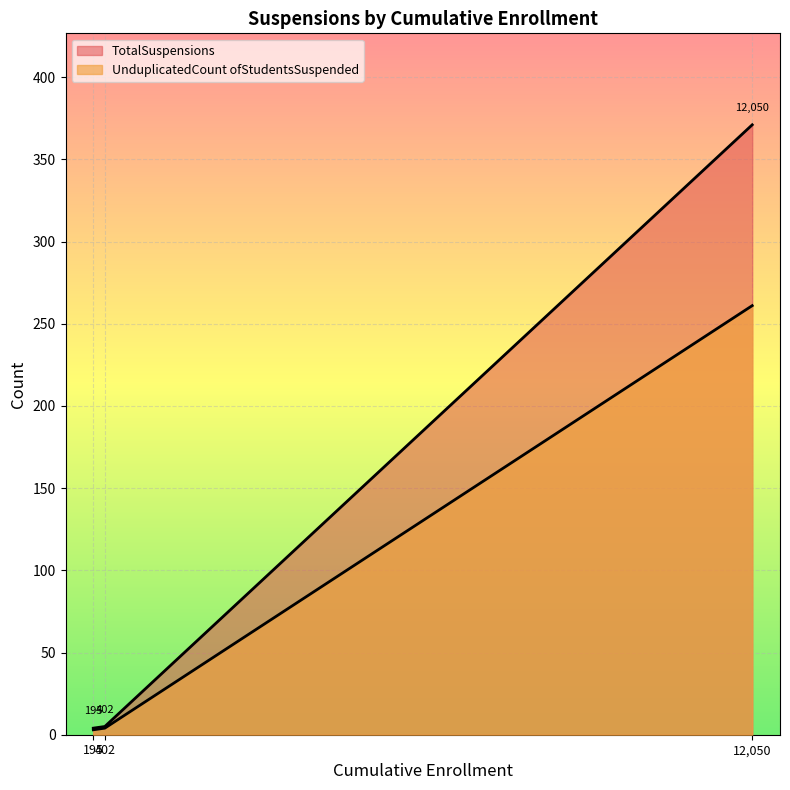

What position from the left is 195?

1